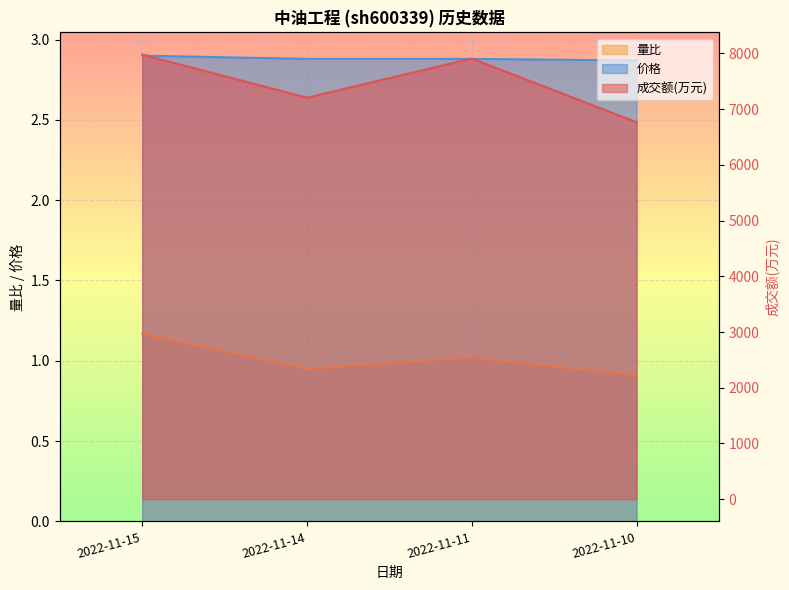

What is the value of the 价格 point at the 4th from the left?

2.9